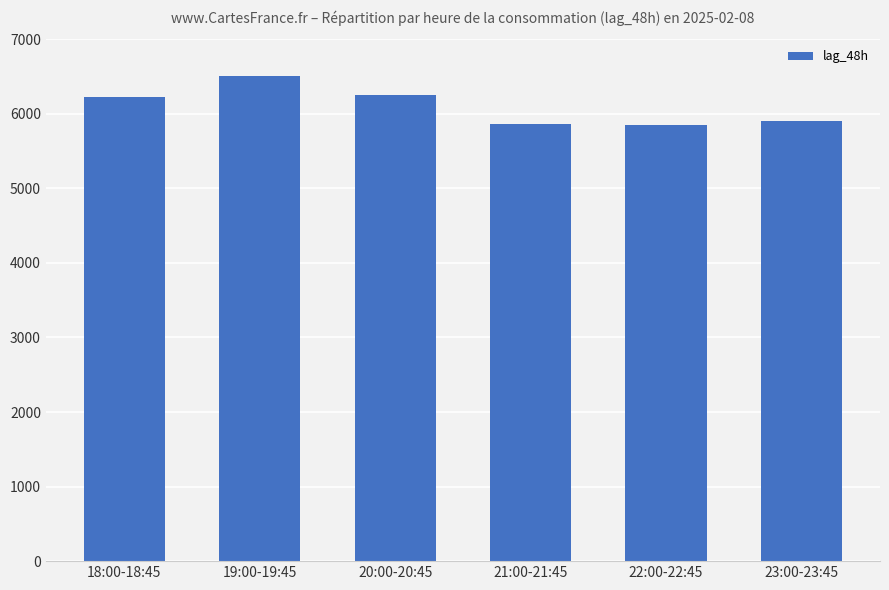

Between 22:00-22:45 and 23:00-23:45, which is larger?

23:00-23:45